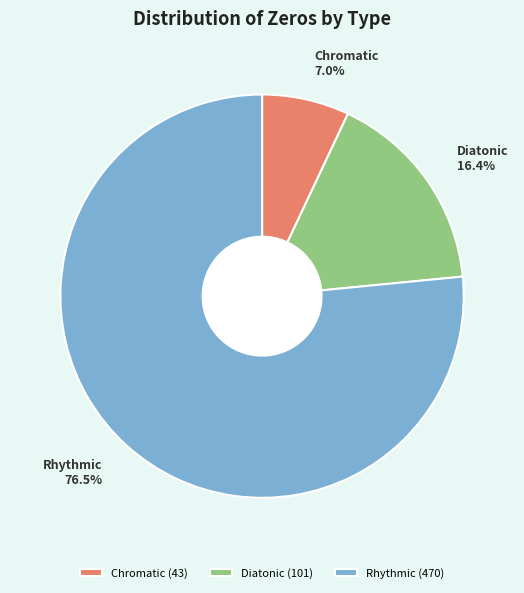

True or false: Chromatic accounts for 7% of the total.

True